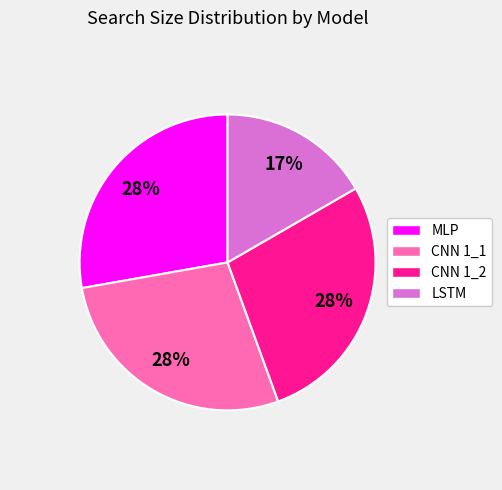

Do MLP and CNN 1_2 together represent more than half of the pie?

Yes